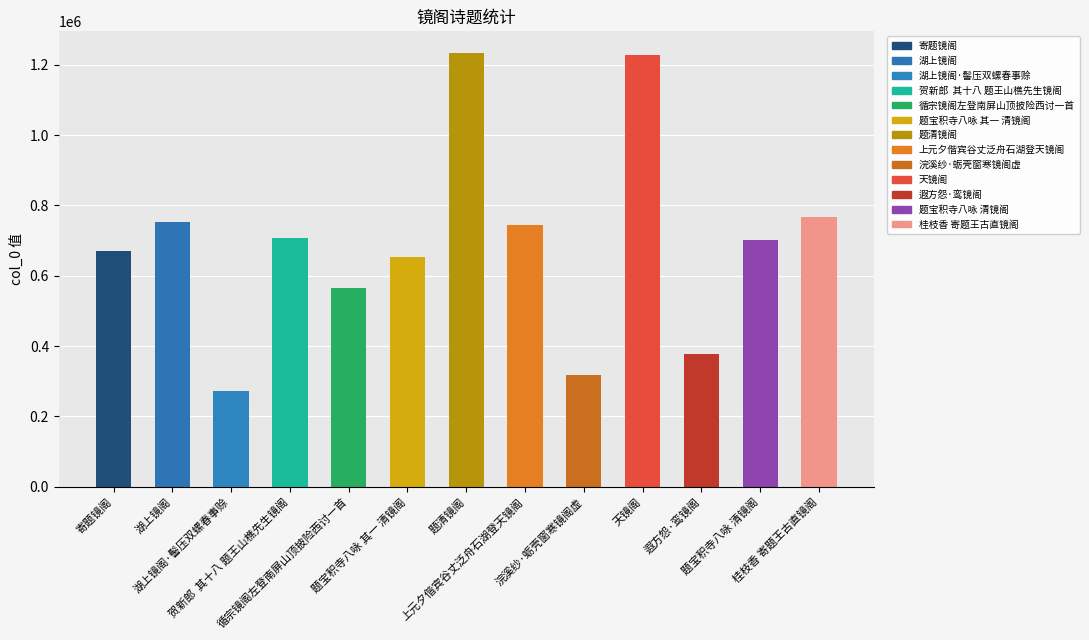

The chart shows a value of 378180 at 遐方怨·鸾镜阁. True or false?

True